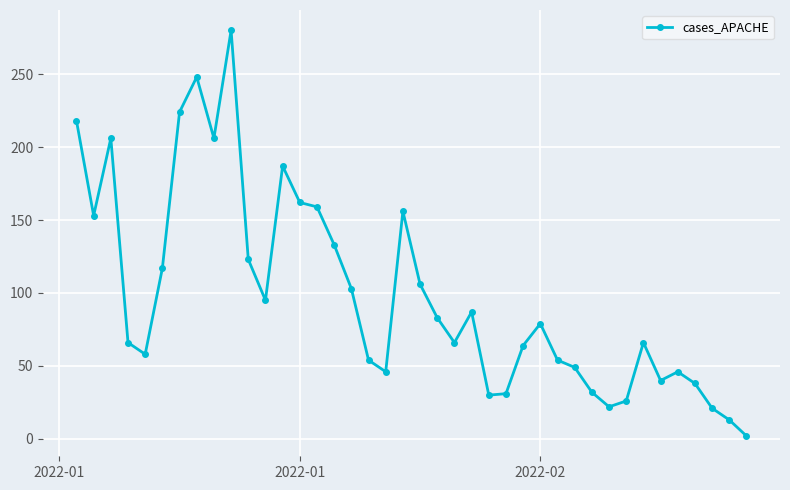

Count the number of categories in the chart.

40